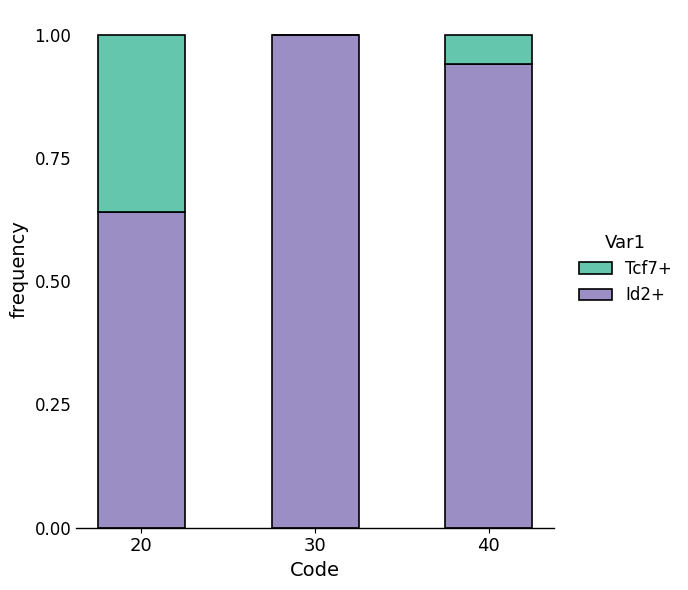

What is the sum of all Id2+ values?

2.6